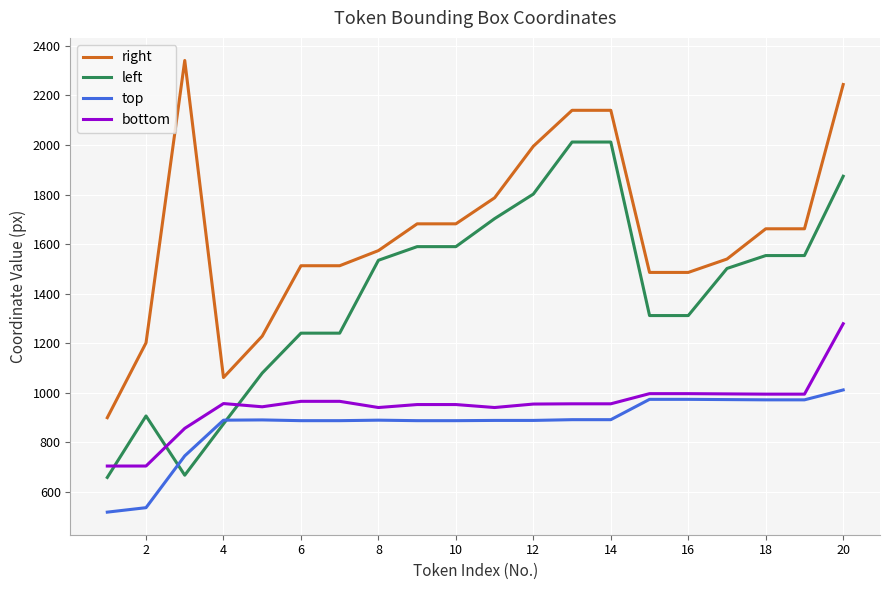

What is the highest value of the left series?

2012